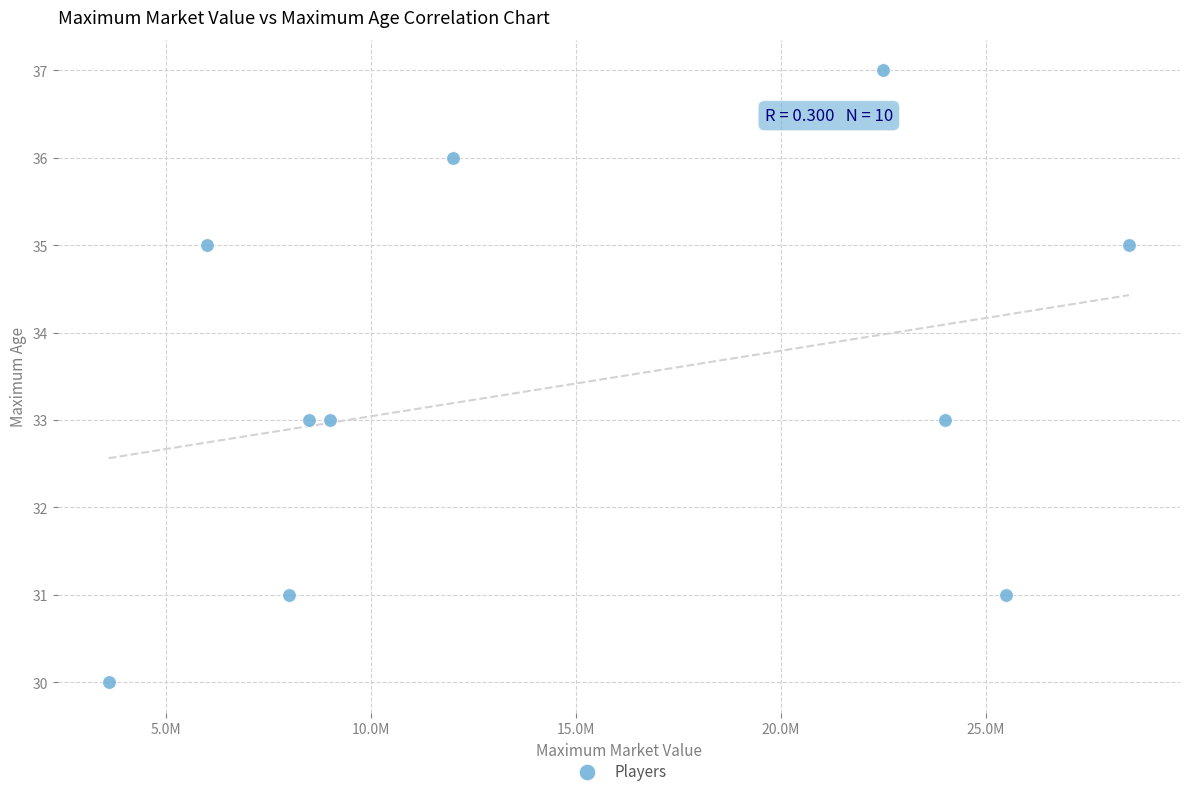

What is the average X value?

14760000